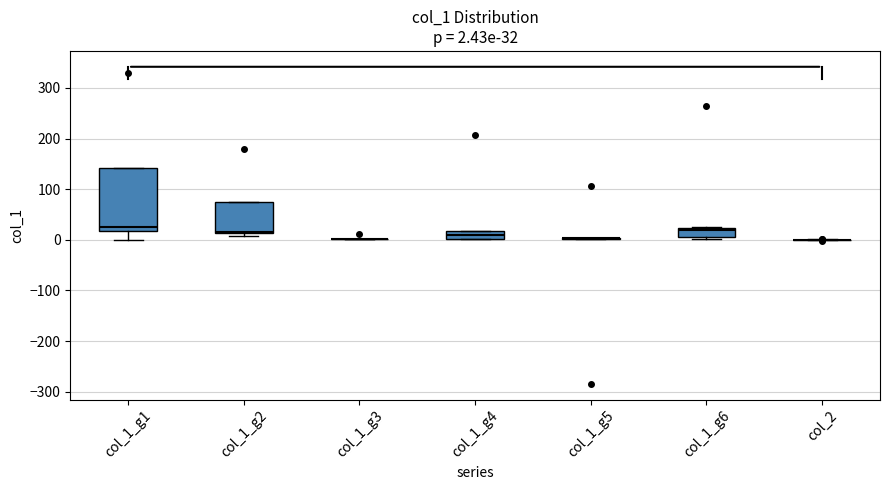

Comparing the boxes themselves (not the whiskers), which one is the tallest?

col_1_g1